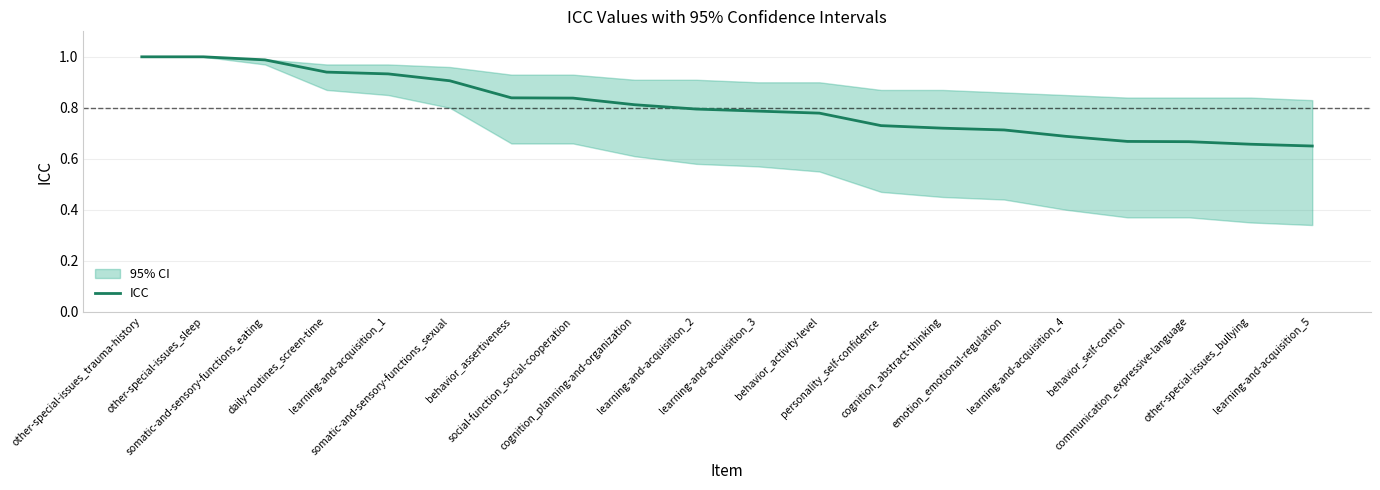

Where is the data nearest to the value 0?

learning-and-acquisition_5